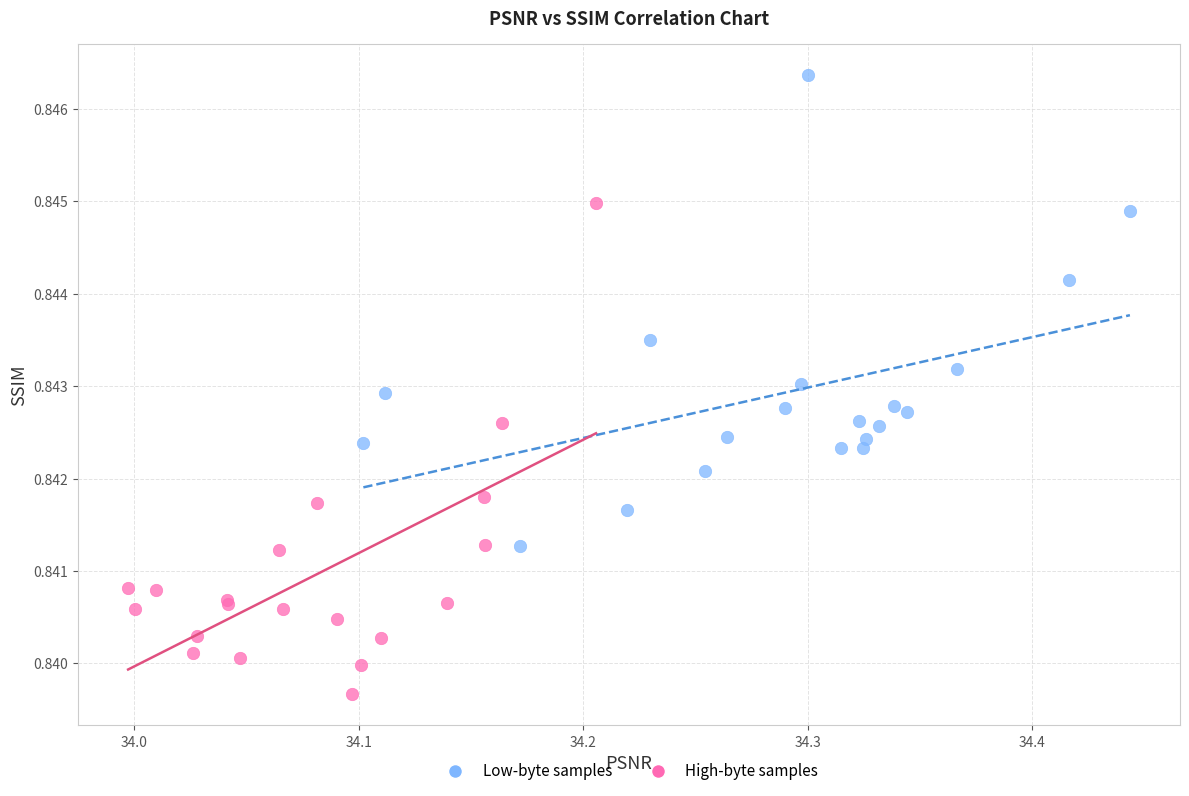

Which series contains the lowest Y value?

High-byte samples